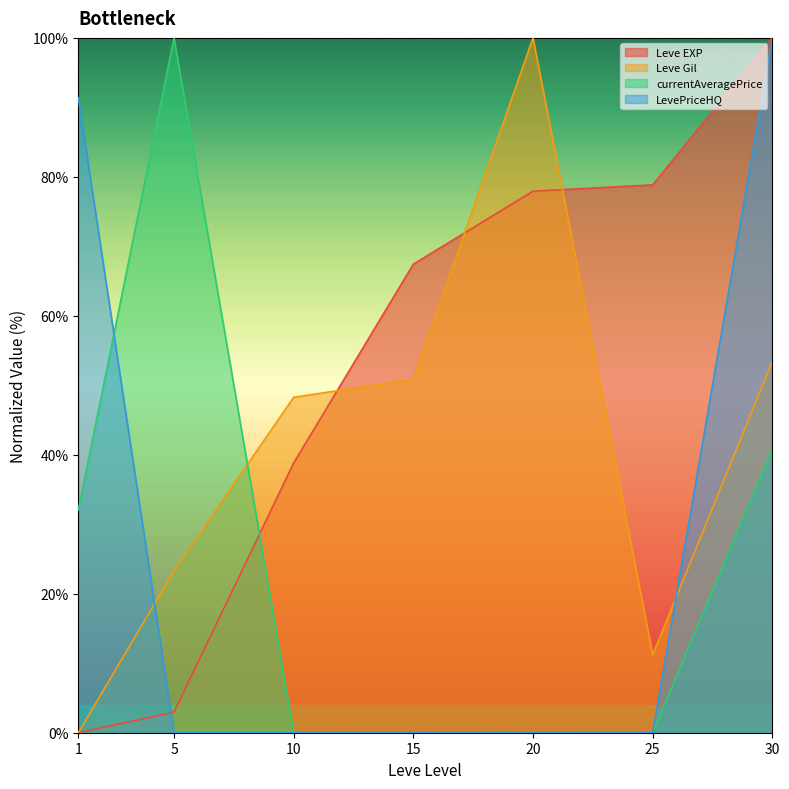

At which label does Leve Gil first exceed 48?

10